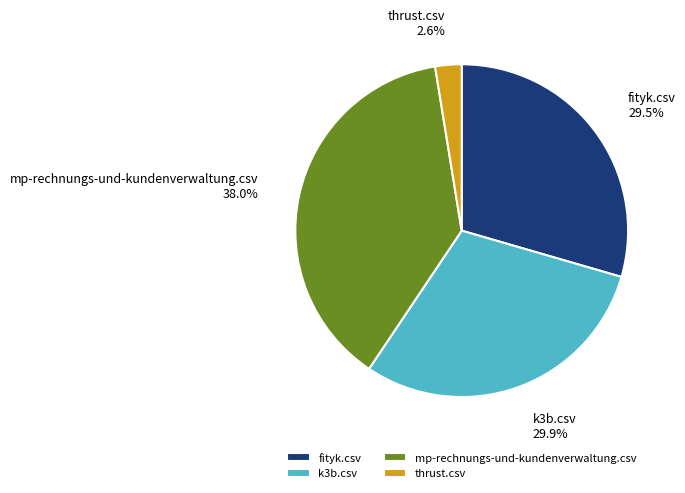

Does any single category account for the majority?

No